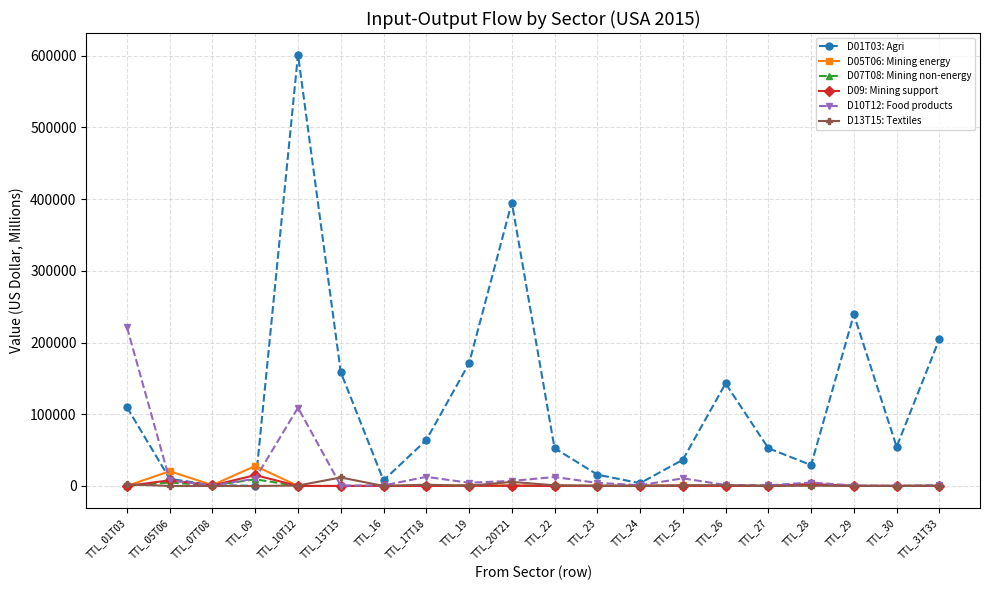

What is the label of the 12th point from the right?

TTL_19